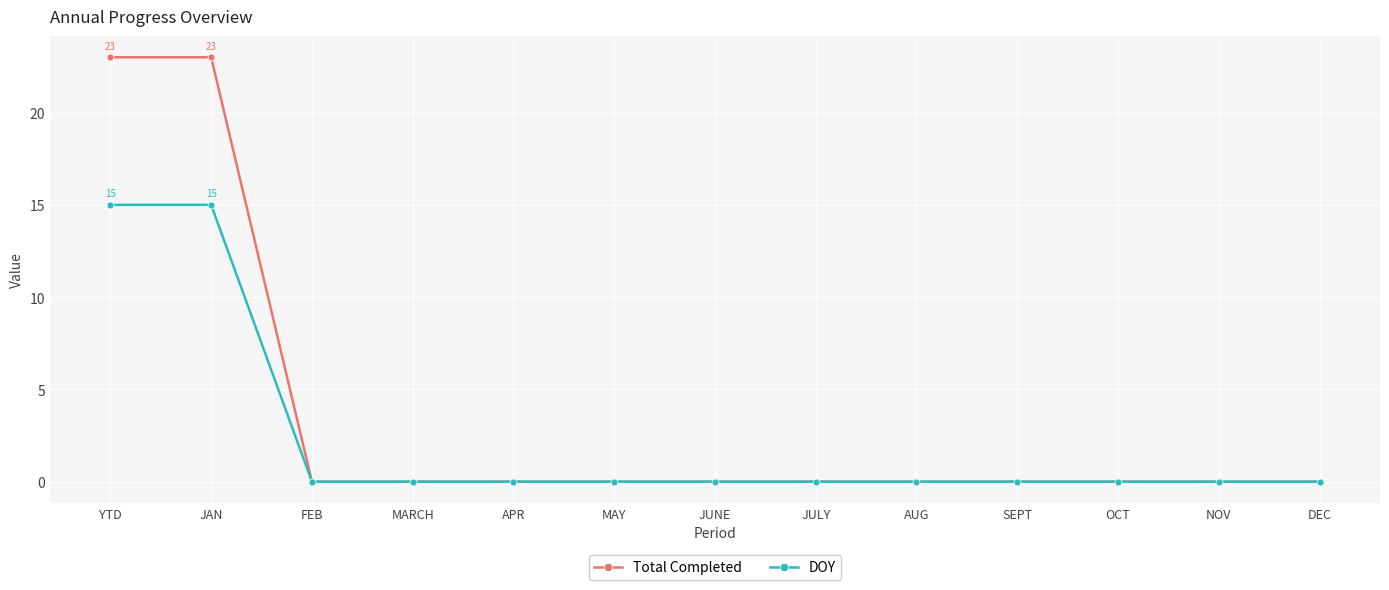

What are all the series names shown in the legend?

Total Completed, DOY